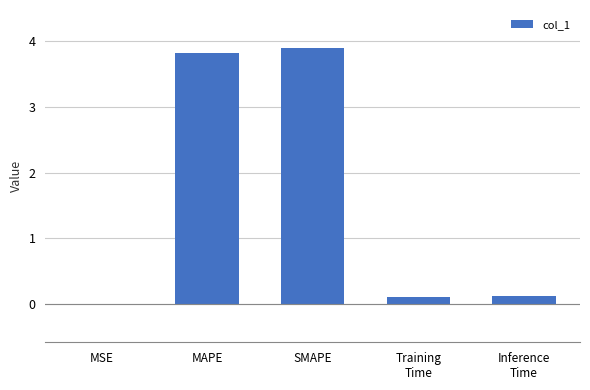

What is the maximum value shown in the chart?

3.9